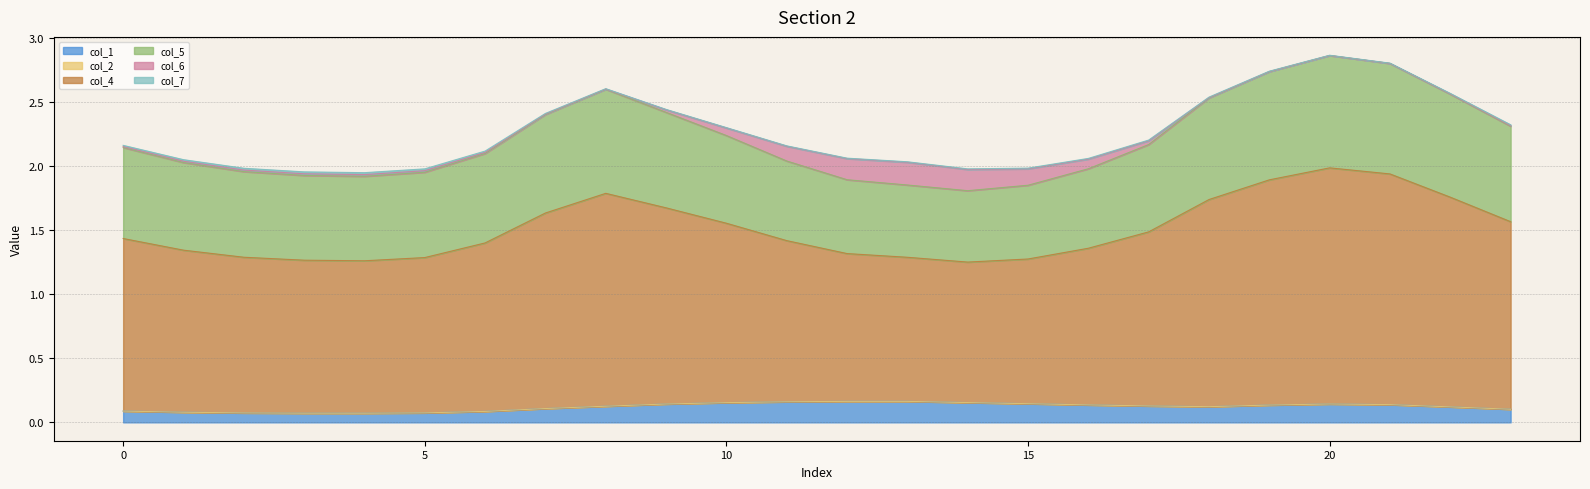

What is the average value of the col_1 series?

0.1